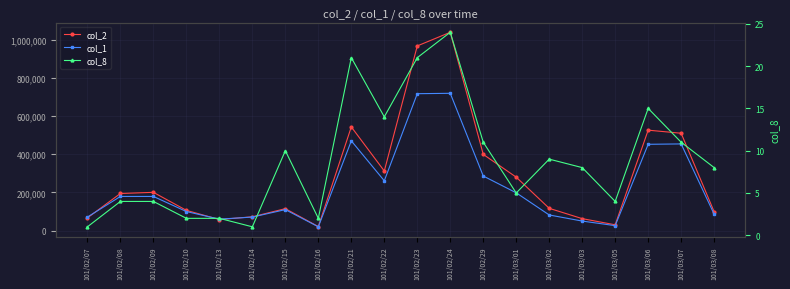

Reading left to right, list all the values displayed in this chart.

col_2: 101/02/07=66740	101/02/08=194420	101/02/09=200480	101/02/10=106000	101/02/13=58100	101/02/14=72420	101/02/15=114950	101/02/16=21100	101/02/21=543140	101/02/22=312100	101/02/23=967090	101/02/24=1038550	101/02/29=399220	101/03/01=279840	101/03/02=116800	101/03/03=62800	101/03/05=30460	101/03/06=526010	101/03/07=509910	101/03/08=98790
col_1: 101/02/07=71000	101/02/08=179000	101/02/09=179000	101/02/10=100000	101/02/13=60000	101/02/14=71000	101/02/15=110000	101/02/16=20000	101/02/21=470000	101/02/22=261000	101/02/23=717000	101/02/24=719000	101/02/29=286000	101/03/01=198000	101/03/02=82000	101/03/03=50000	101/03/05=26000	101/03/06=452000	101/03/07=454000	101/03/08=86000
col_8: 101/02/07=1	101/02/08=4	101/02/09=4	101/02/10=2	101/02/13=2	101/02/14=1	101/02/15=10	101/02/16=2	101/02/21=21	101/02/22=14	101/02/23=21	101/02/24=24	101/02/29=11	101/03/01=5	101/03/02=9	101/03/03=8	101/03/05=4	101/03/06=15	101/03/07=11	101/03/08=8